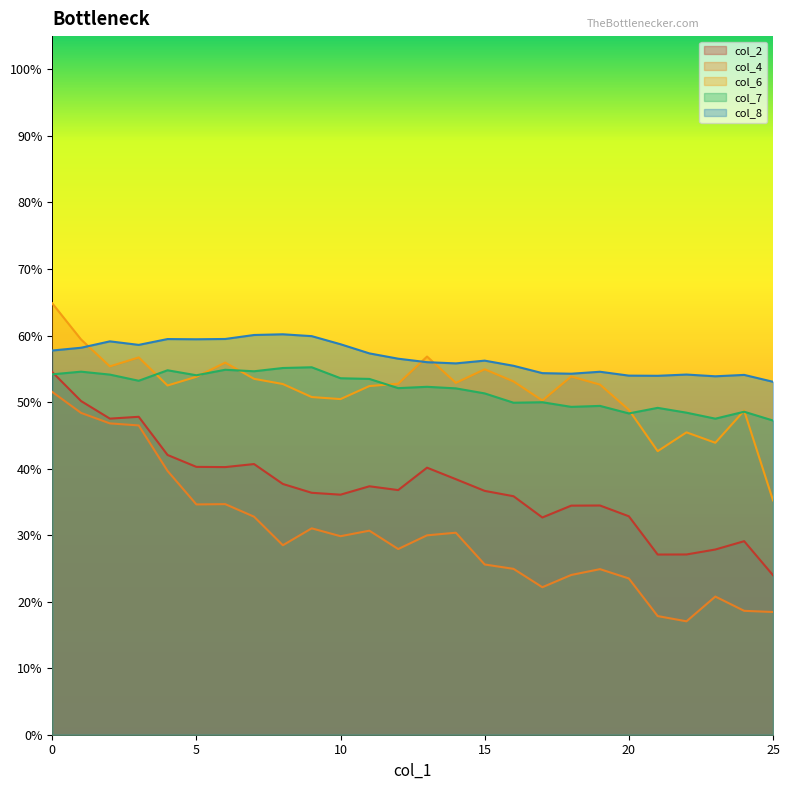

True or false: col_4 and col_2 cross at least once.

False